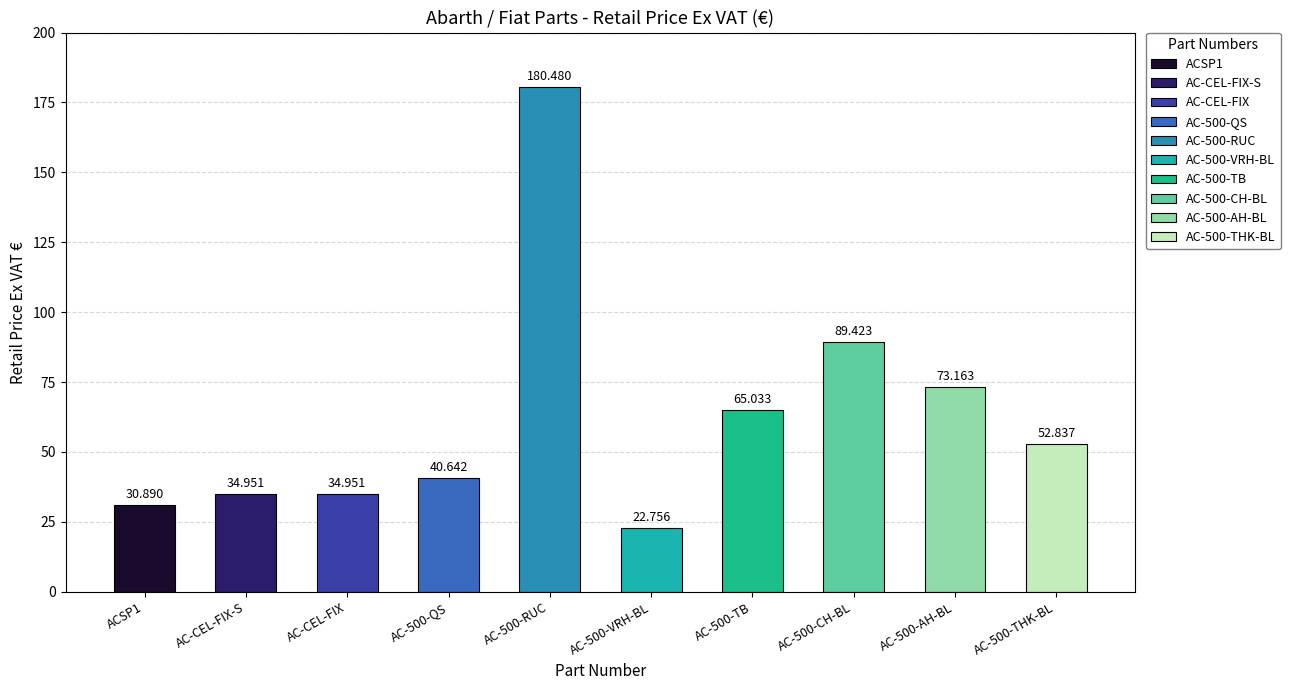

Reading left to right, extract all data points from this chart.

30.9	35.0	35.0	40.6	180.5	22.8	65.0	89.4	73.2	52.8